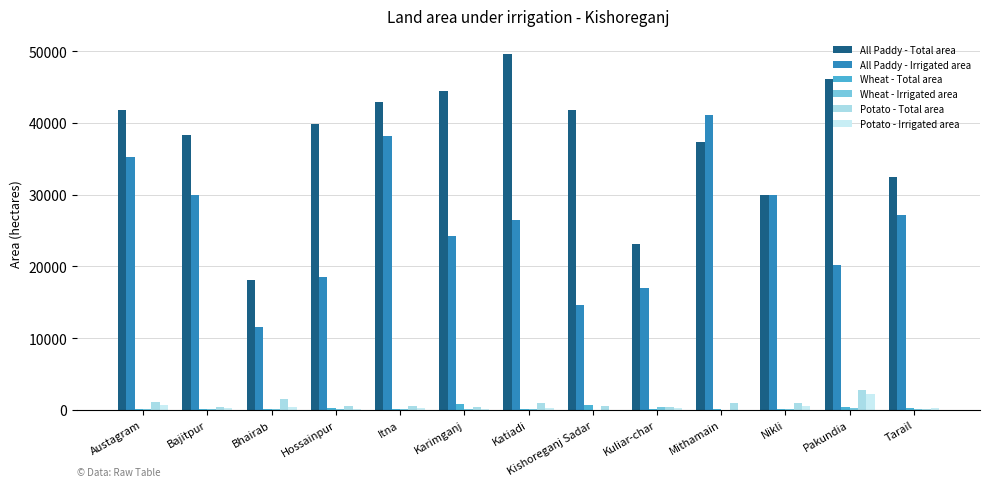

What position from the left is Katiadi?

7